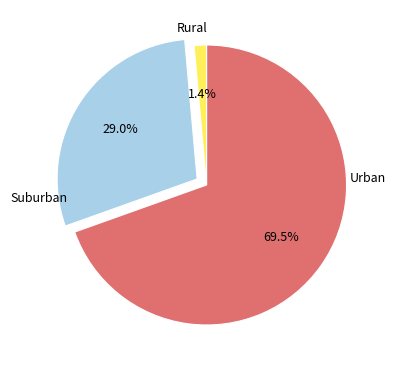

How many segments does this pie chart have?

3